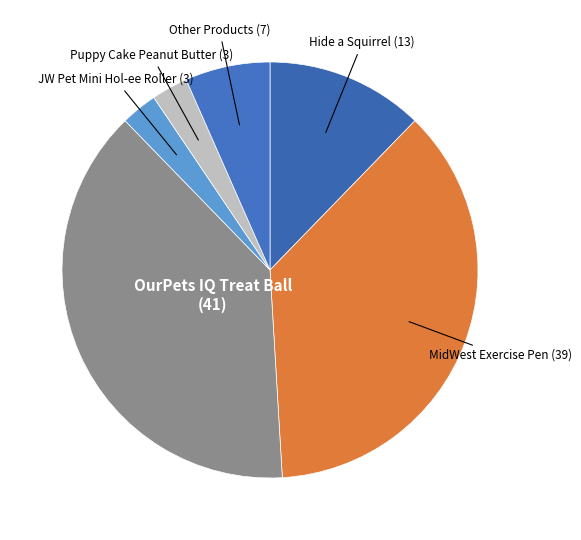

How many segments does this pie chart have?

6